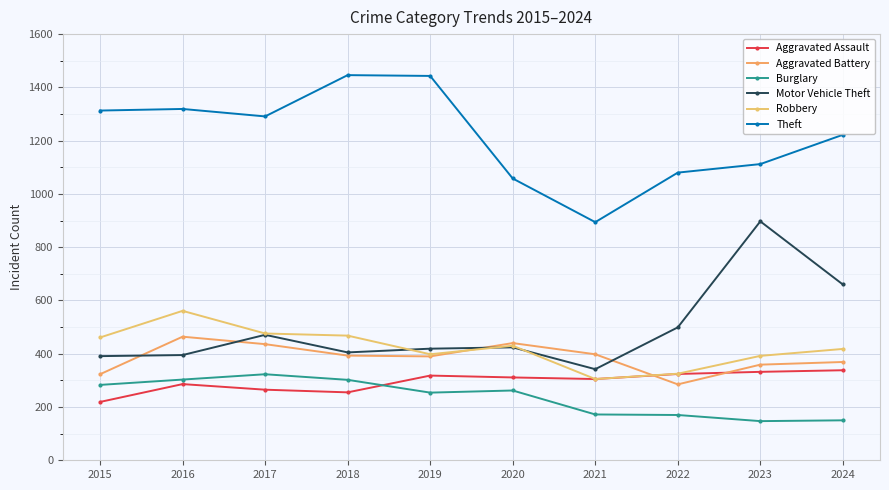

Reading left to right, transcribe all the data shown in this chart.

Aggravated Assault: 219	286	265	255	318	311	305	324	332	338
Aggravated Battery: 323	464	436	393	390	440	398	285	359	369
Burglary: 283	303	323	302	254	262	172	170	147	150
Motor Vehicle Theft: 391	395	471	405	419	424	342	499	897	660
Robbery: 461	561	476	468	398	430	305	325	392	418
Theft: 1313	1319	1291	1446	1443	1058	894	1080	1112	1222